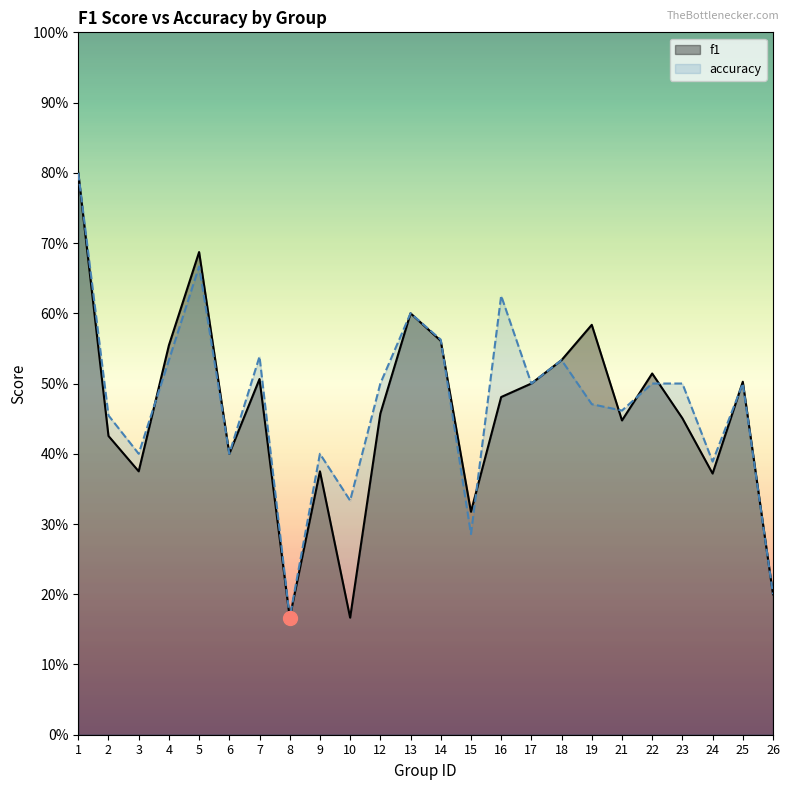

Is it true that f1 equals 0.7 at 12?

False